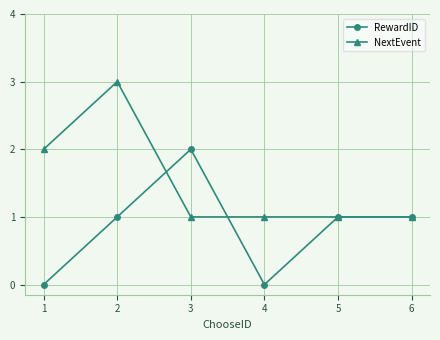

What is the total value across all series at 5?

2